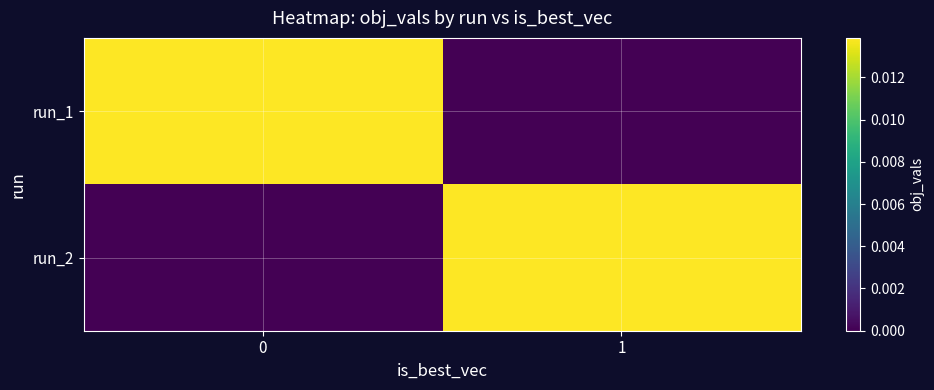

At 0, list the series in order from smallest to largest.

run_2, run_1